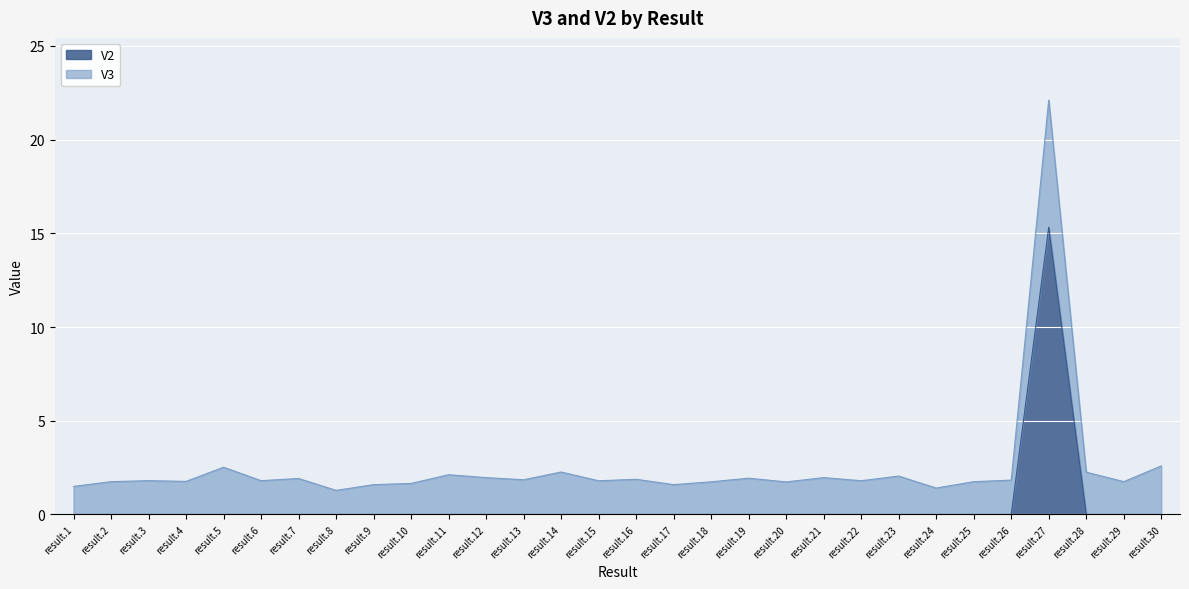

The value at result.28 is 0.0. True or false?

True